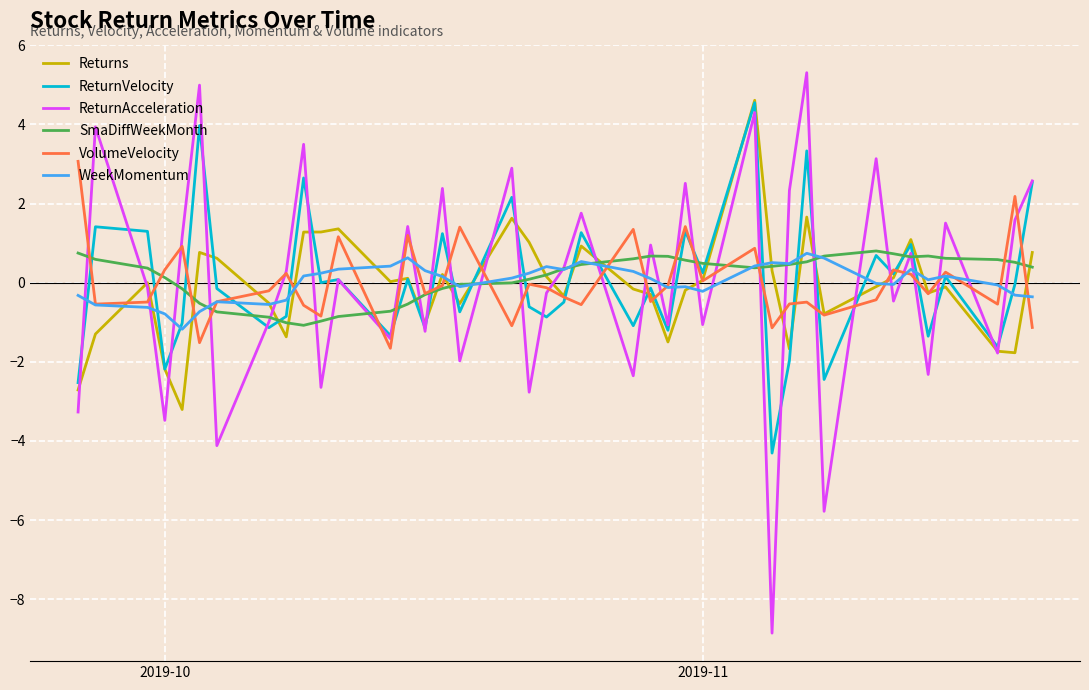

At how many categories does at least one series exceed 2?

13